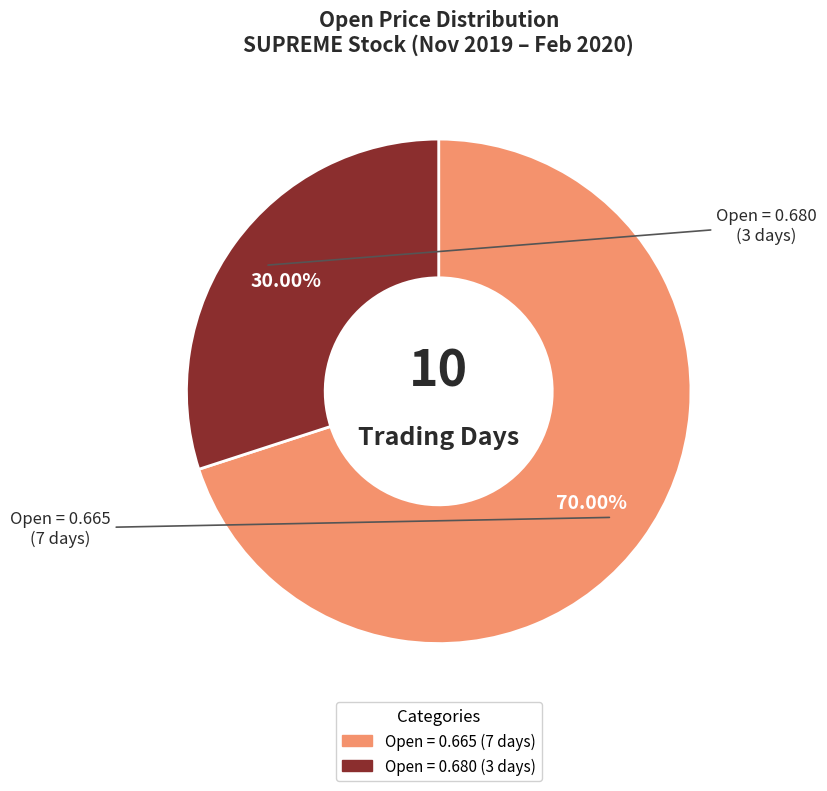

Is there any slice that represents more than half of the pie?

Yes